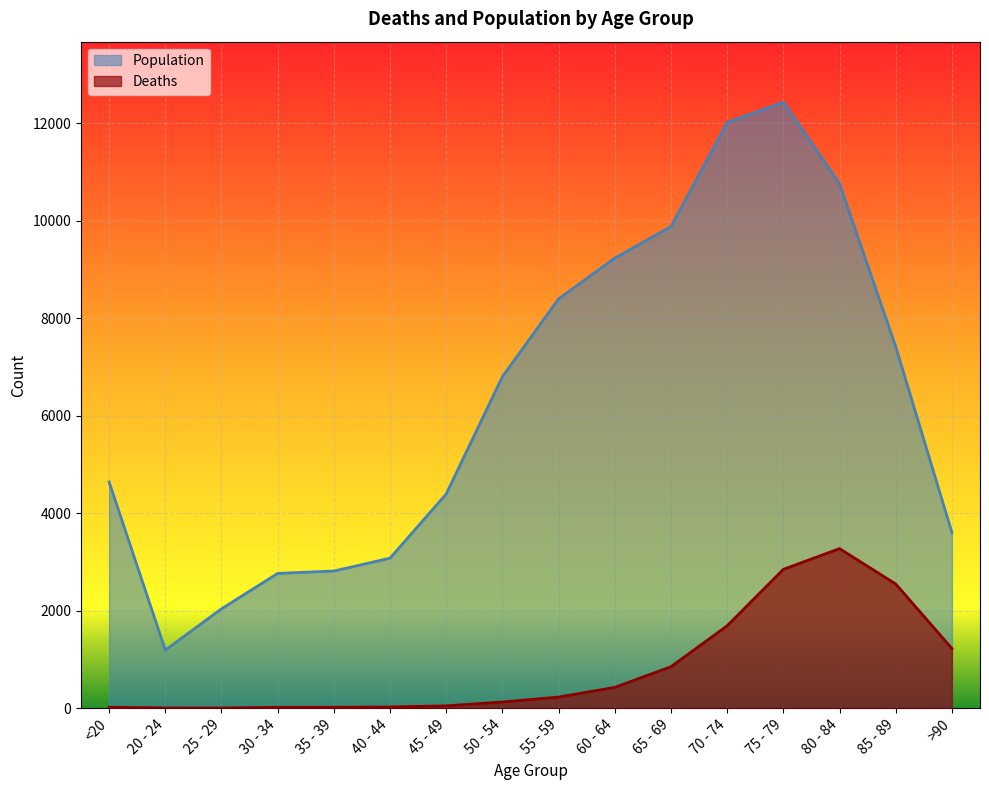

Which label corresponds to the largest value in the chart?

75 - 79